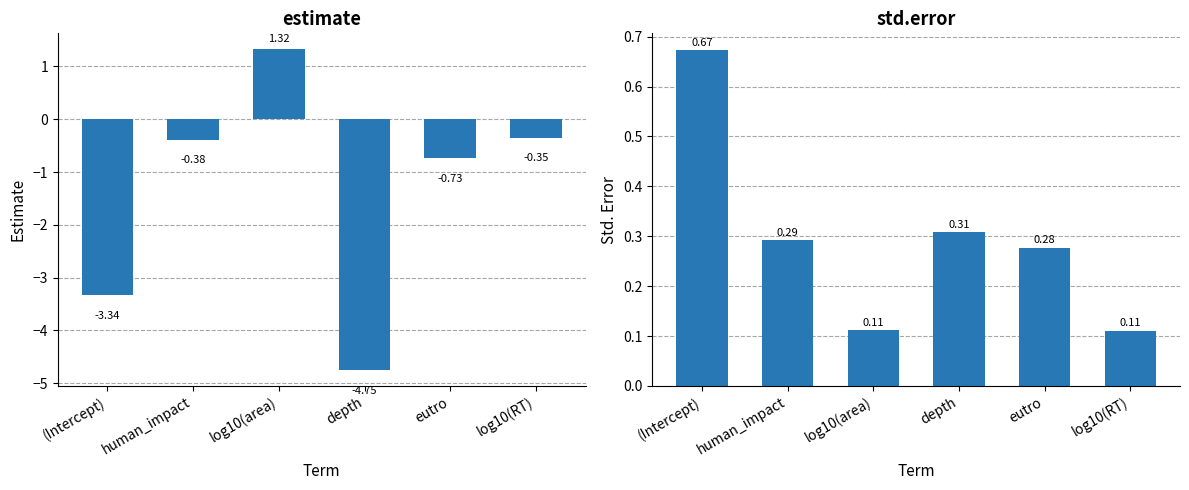

Are the bars horizontal?

No